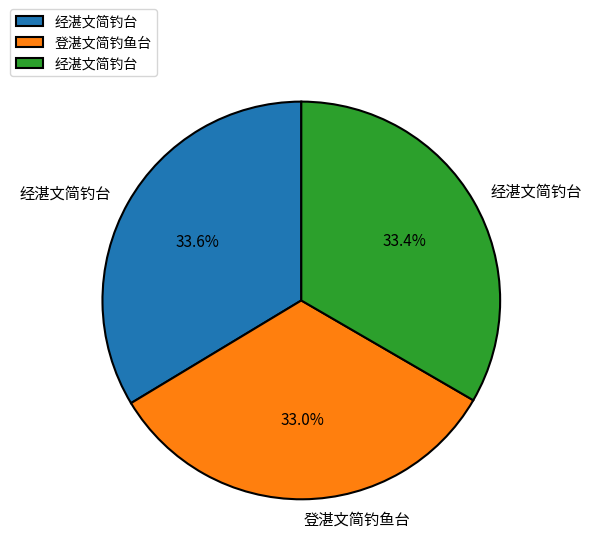

Does any single category account for the majority?

No